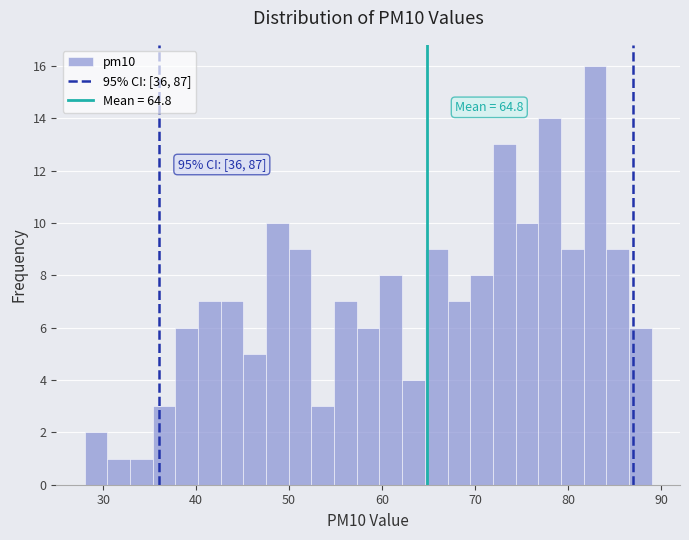

Around what value on the x-axis is the tallest bar? Give the approximate position of its centre, as read against the axis.

83